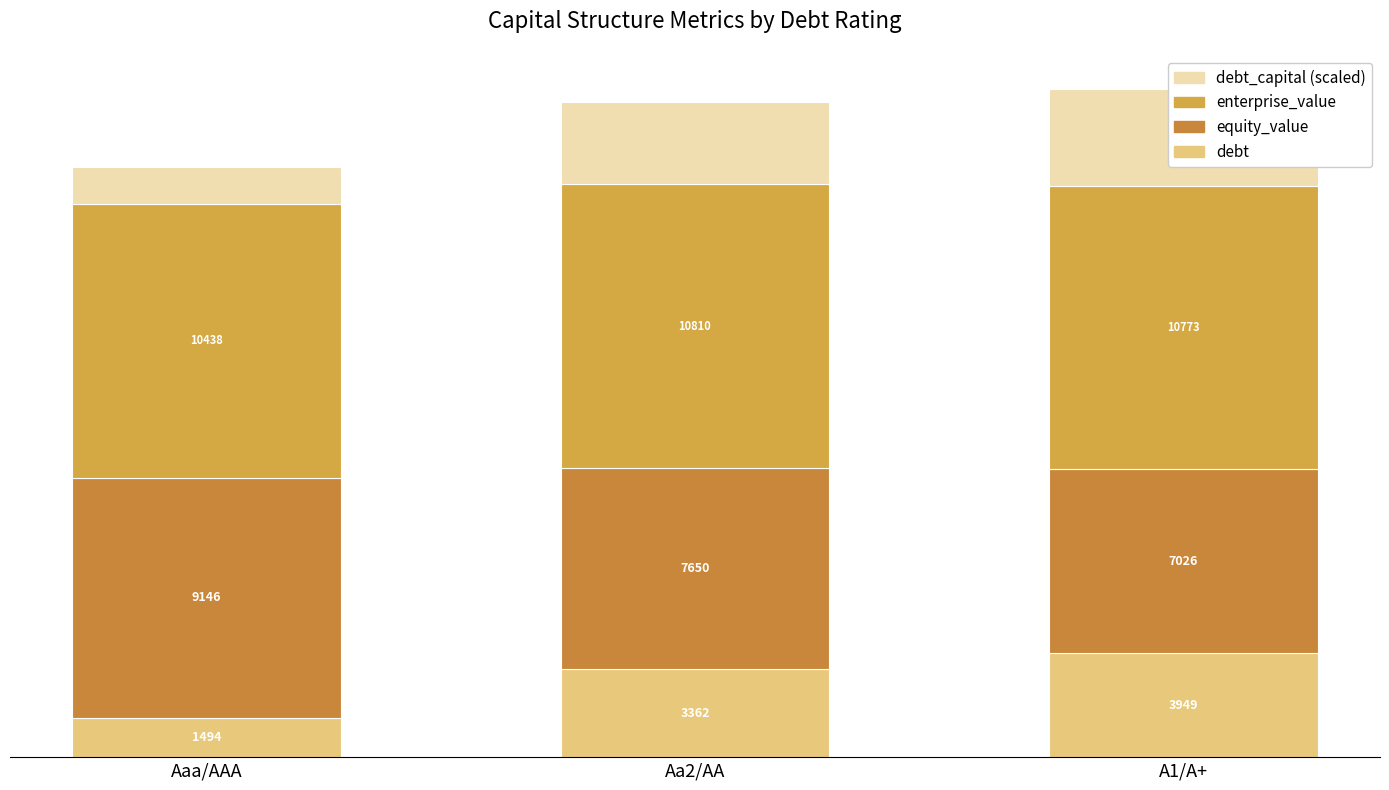

The value of enterprise_value at Aa2/AA is 14838.0. True or false?

False